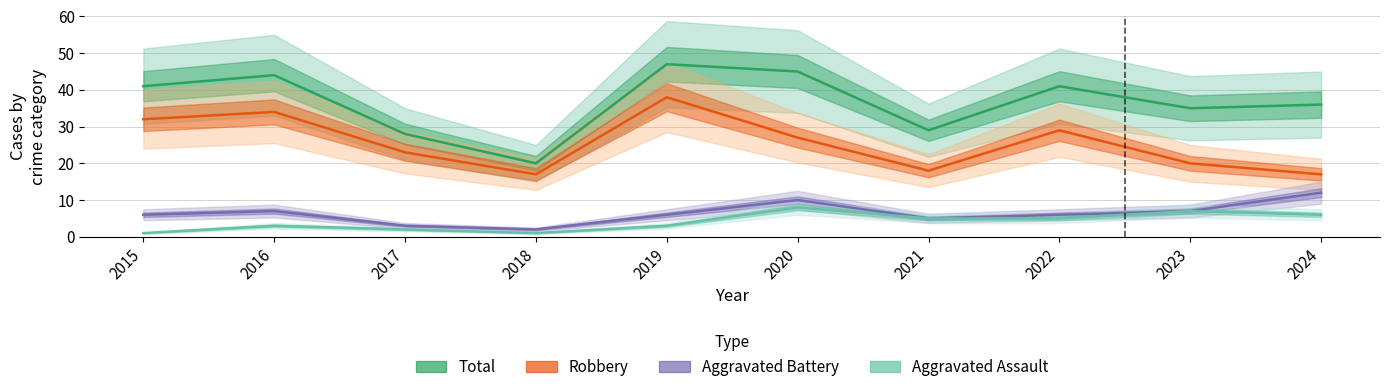

What is the highest value of the Aggravated Assault series?

8